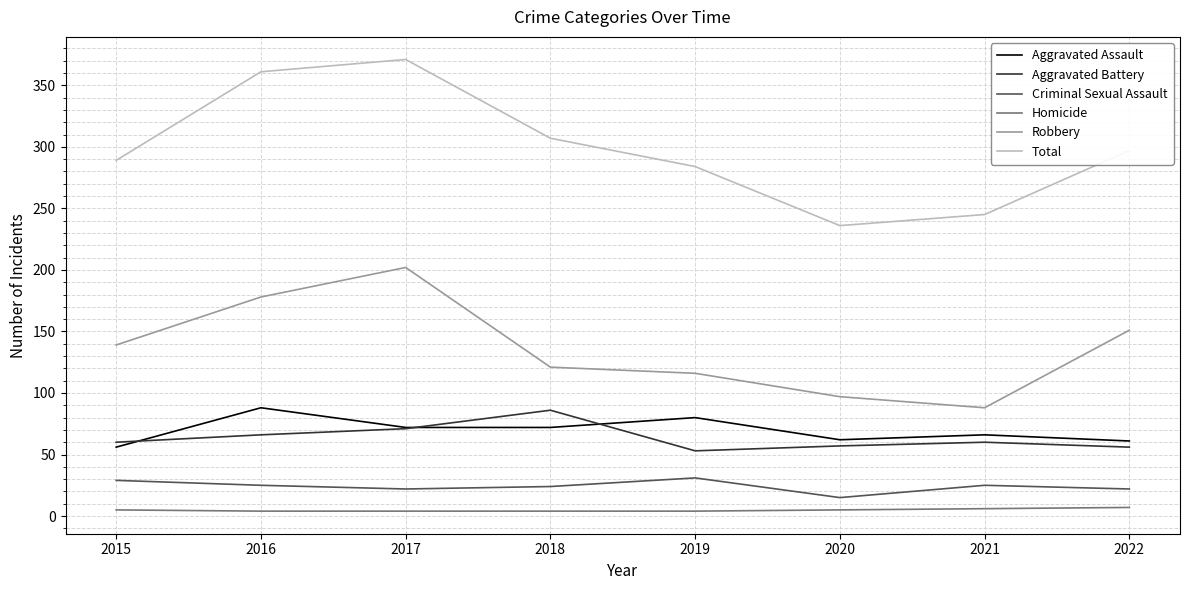

What is the difference between the highest and lowest values at 2015?

284